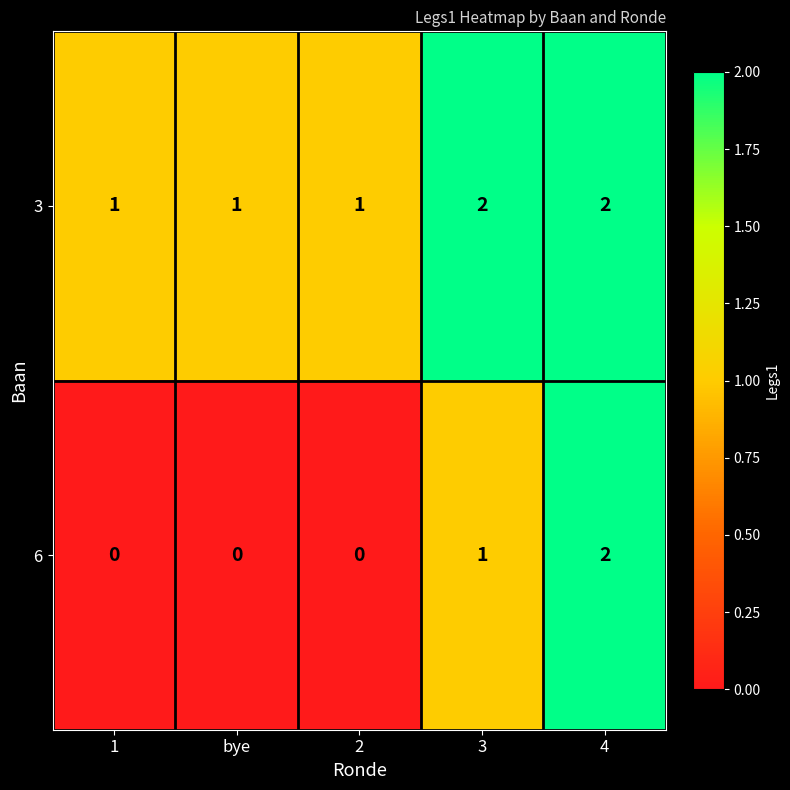

Is it true that 6 equals 2 at 3?

False